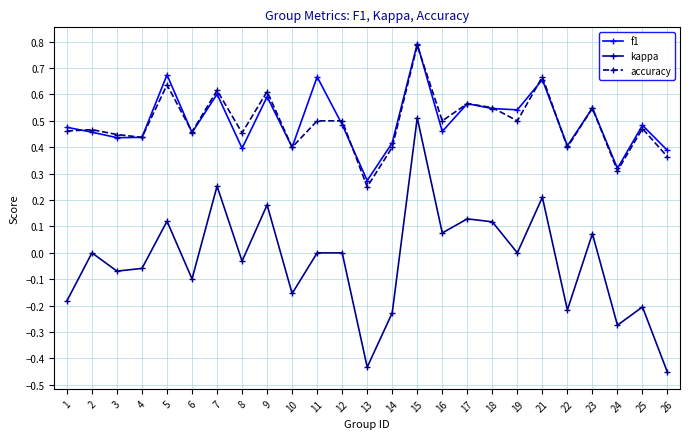

The accuracy series shows 0.6 at 9. True or false?

True